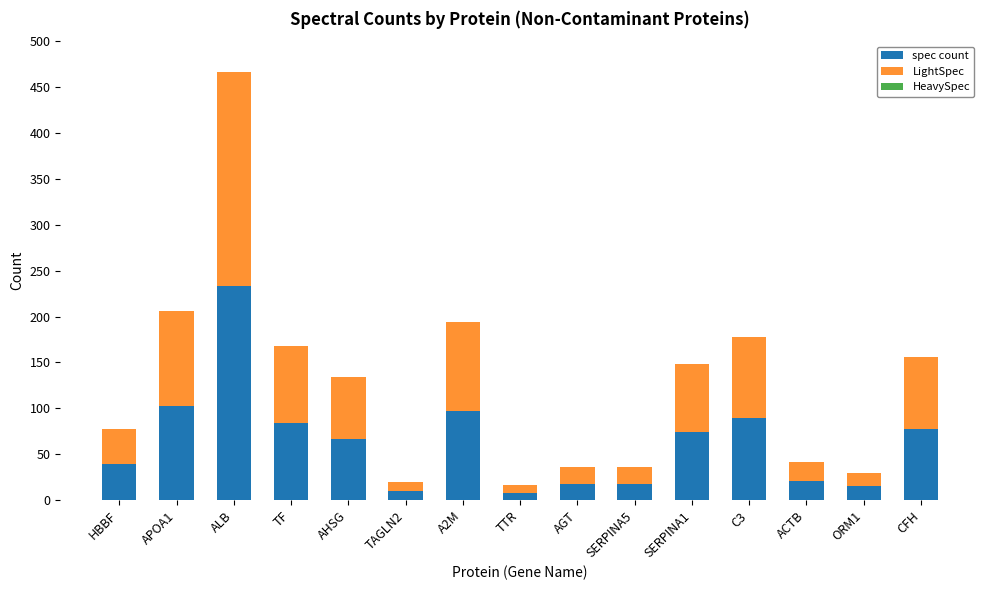

Reading left to right, transcribe the values for spec count.

HBBF=39	APOA1=103	ALB=233	TF=84	AHSG=67	TAGLN2=10	A2M=97	TTR=8	AGT=18	SERPINA5=18	SERPINA1=74	C3=89	ACTB=21	ORM1=15	CFH=78